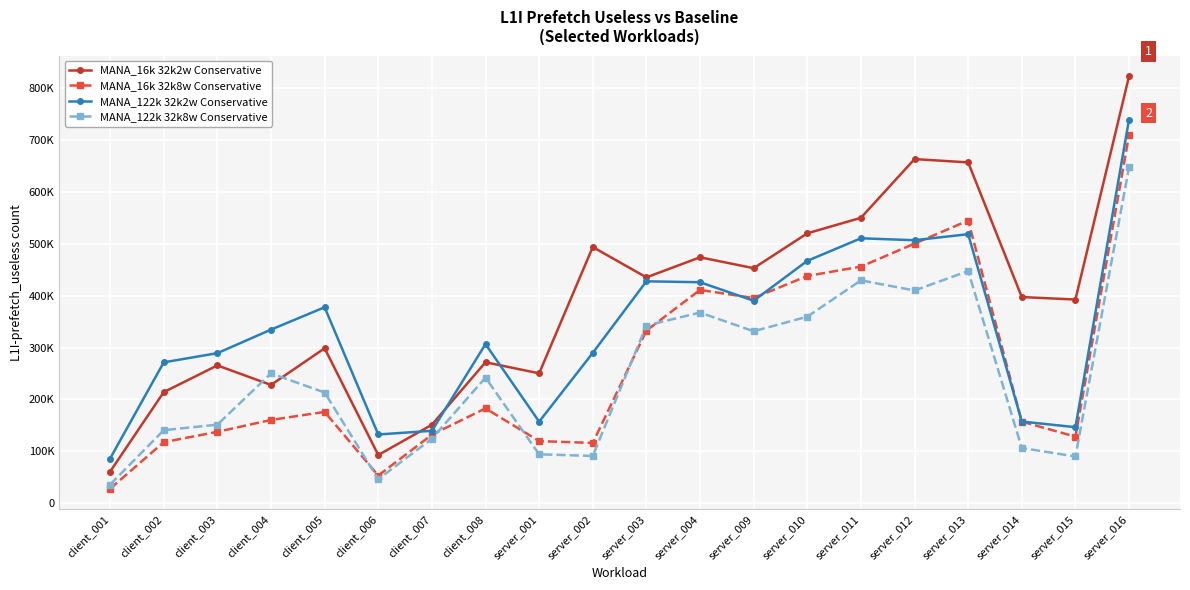

True or false: MANA_122k 32k8w Conservative has more than 2 points higher than both neighbors.

True